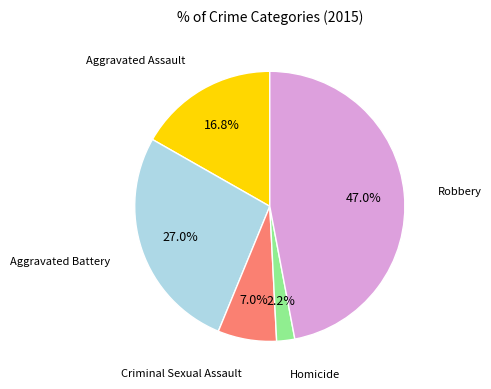

Is there a majority slice in this chart?

No